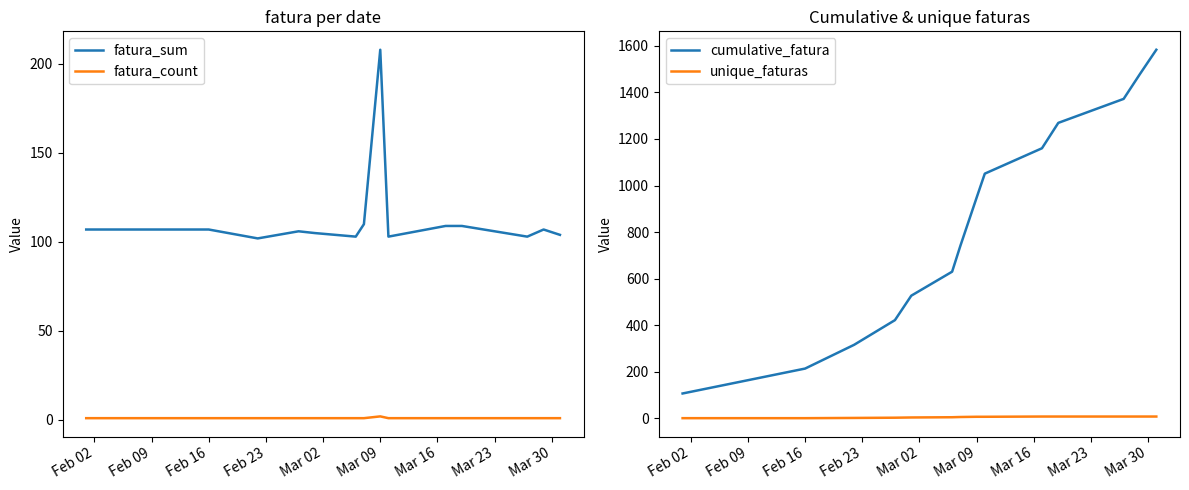

What is the sum of the fatura_count values at Feb 16 and 11?

2